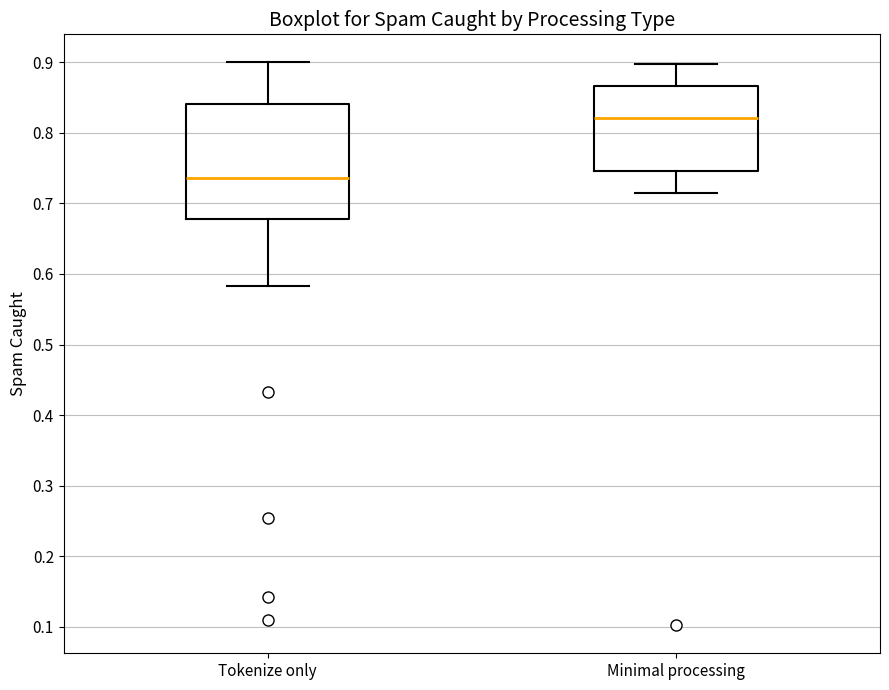

Reading left to right, read every box against the y-axis: the position of its median line, the range the box covers, and the ends of its whiskers. The values are not printed on the chart, so give them approximately, as read against the axis.

Tokenize only: median 0.74, box 0.68 to 0.84, whiskers 0.58 to 0.90
Minimal processing: median 0.82, box 0.75 to 0.87, whiskers 0.72 to 0.90